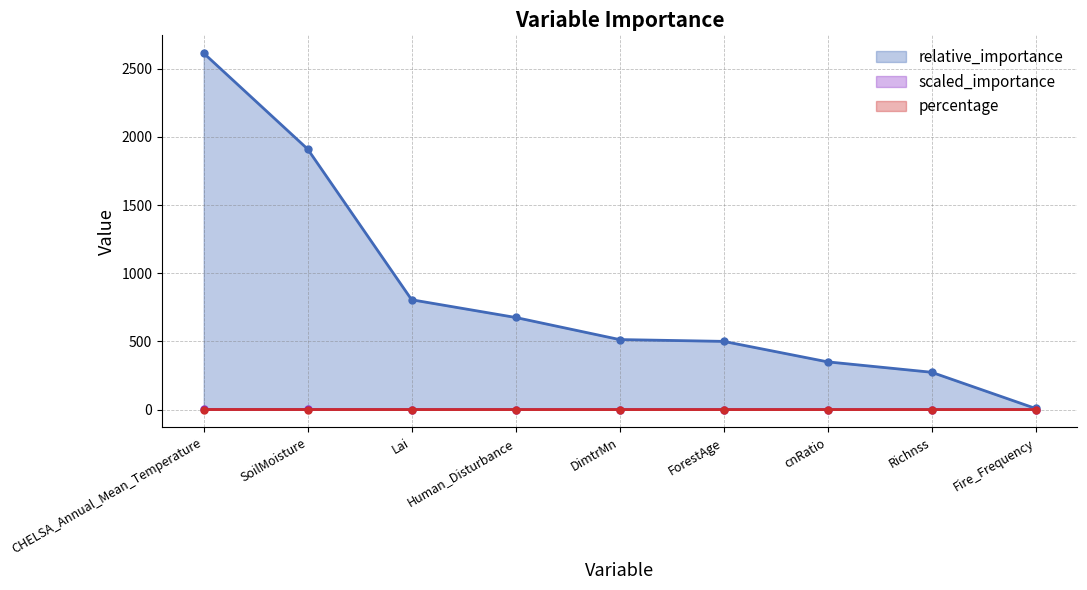

True or false: percentage has more than 1 interior local peaks.

False